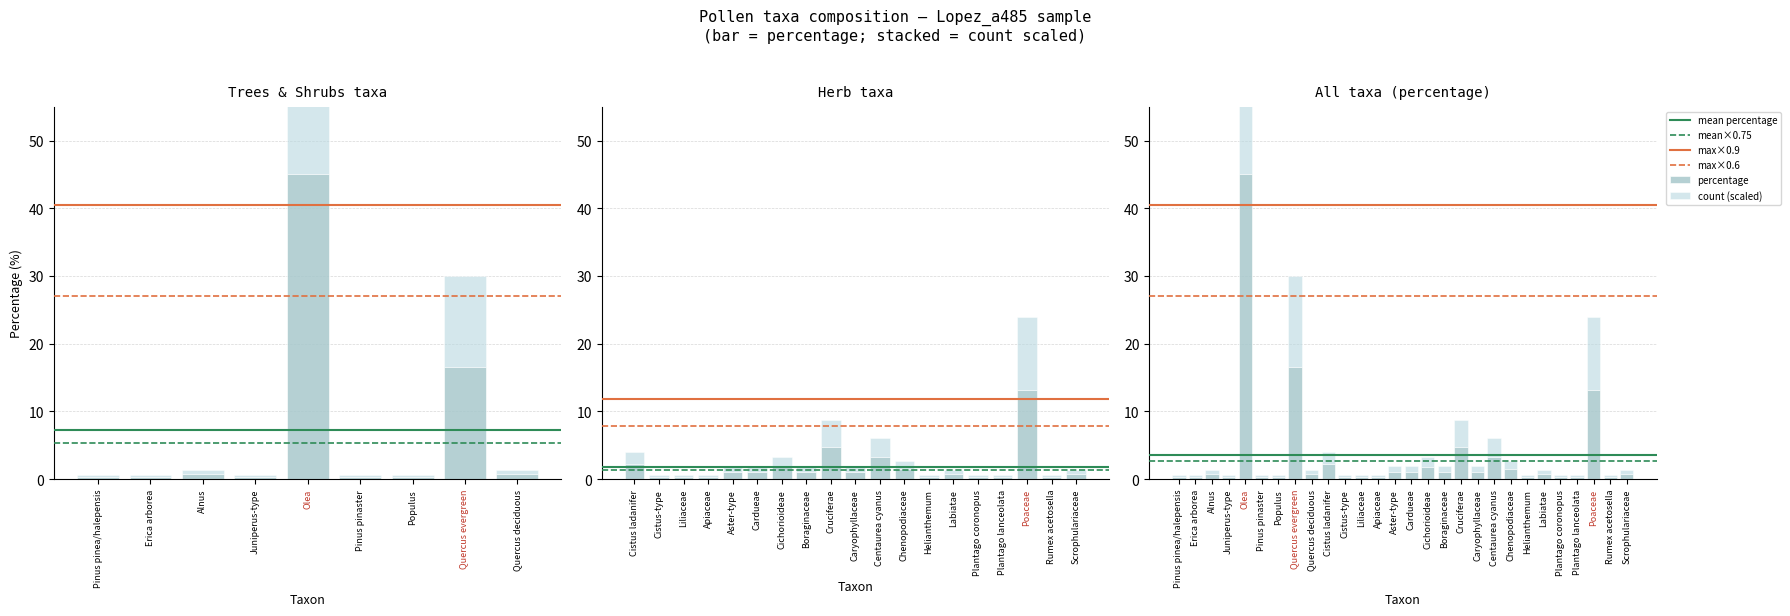

List the series in order of their peak value, lowest first.

percentage, count